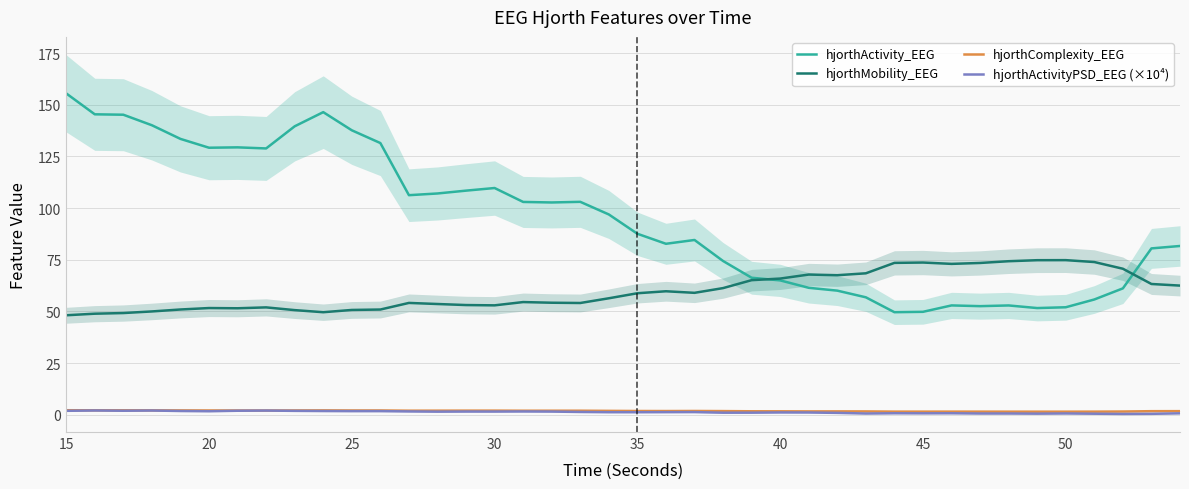

At which label does hjorthActivity_EEG reach its peak?

15